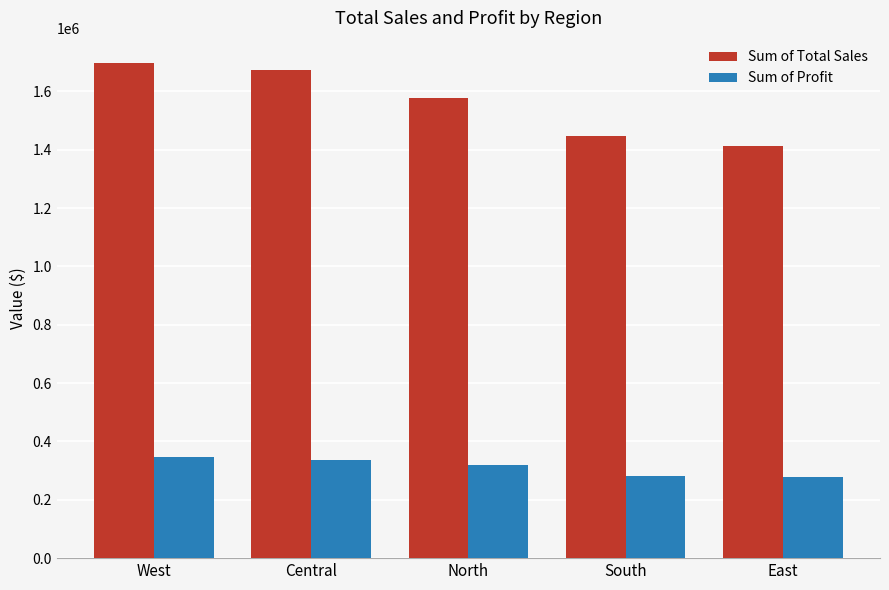

What is the label of the 4th bar from the right?

Central